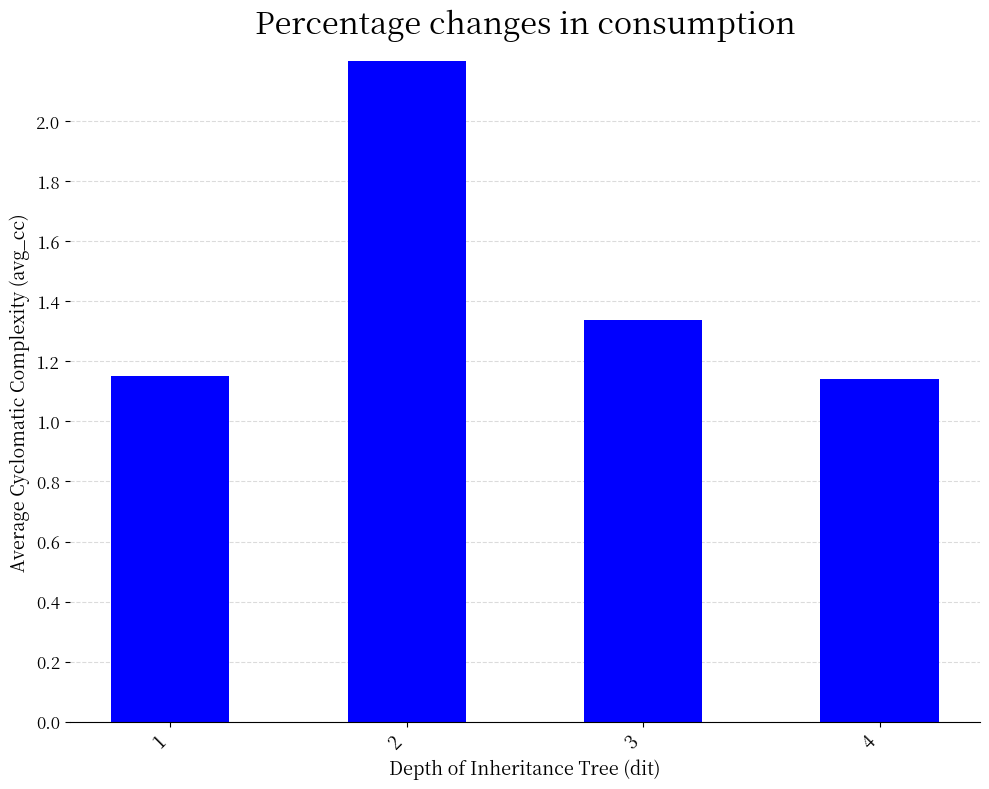

Is it true that the value at 2 is 2.3?

True